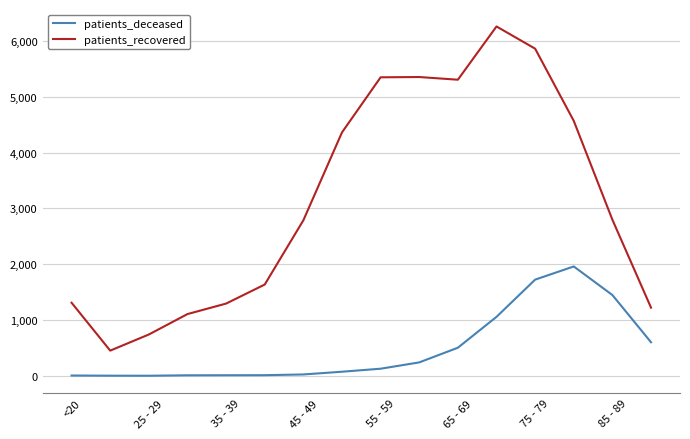

What is the maximum value shown in the chart?

6260